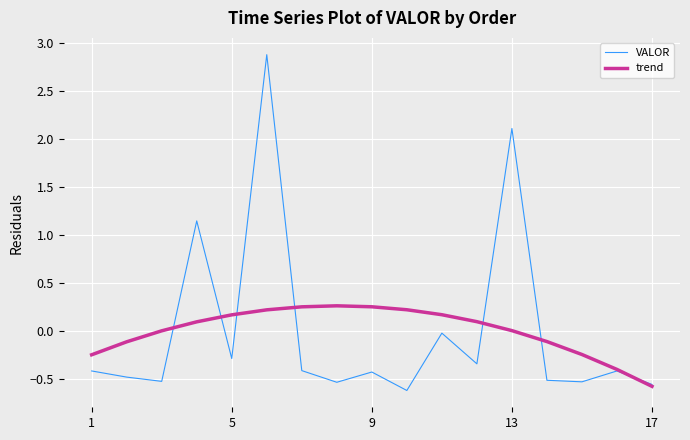

List the series in order of their peak value, highest first.

VALOR, trend